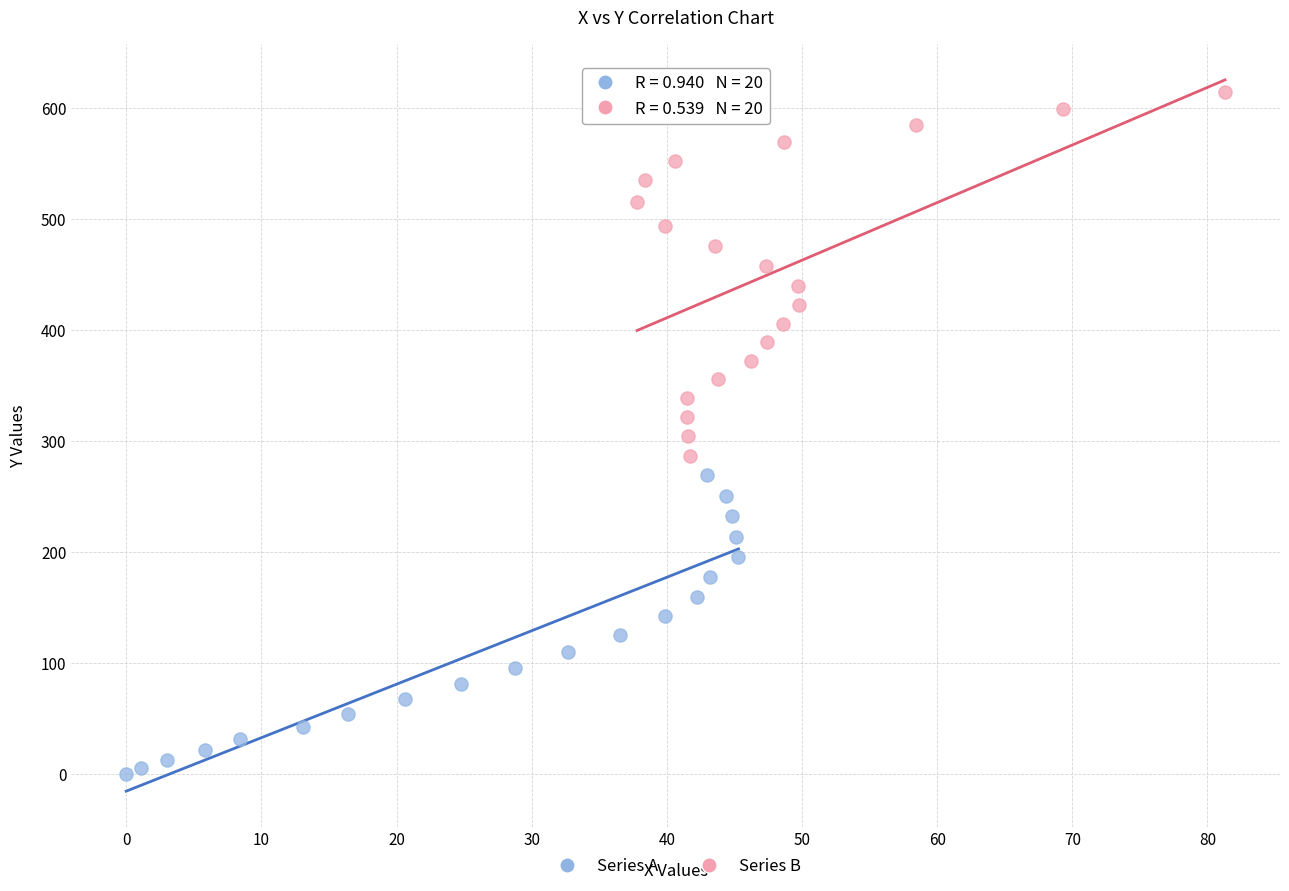

Which series has the widest spread of Y values?

Series B